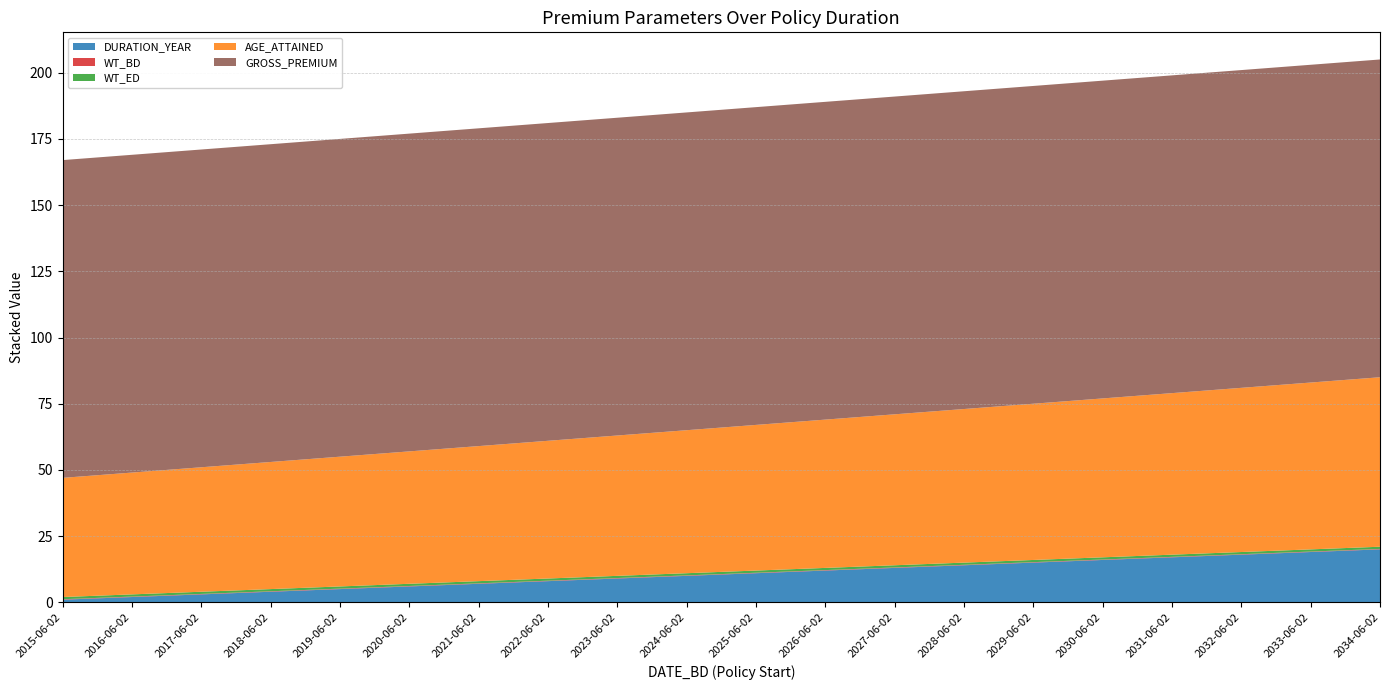

Reading left to right, list all the values displayed in this chart.

DURATION_YEAR: 2015-06-02=1.0	2016-06-02=2.0	2017-06-02=3.0	2018-06-02=4.0	2019-06-02=5.0	2020-06-02=6.0	2021-06-02=7.0	2022-06-02=8.0	2023-06-02=9.0	2024-06-02=10.0	2025-06-02=11.0	2026-06-02=12.0	2027-06-02=13.0	2028-06-02=14.0	2029-06-02=15.0	2030-06-02=16.0	2031-06-02=17.0	2032-06-02=18.0	2033-06-02=19.0	2034-06-02=20.0
WT_BD: 2015-06-02=0.2	2016-06-02=0.2	2017-06-02=0.2	2018-06-02=0.2	2019-06-02=0.2	2020-06-02=0.2	2021-06-02=0.2	2022-06-02=0.2	2023-06-02=0.2	2024-06-02=0.2	2025-06-02=0.2	2026-06-02=0.2	2027-06-02=0.2	2028-06-02=0.2	2029-06-02=0.2	2030-06-02=0.2	2031-06-02=0.2	2032-06-02=0.2	2033-06-02=0.2	2034-06-02=0.2
WT_ED: 2015-06-02=0.8	2016-06-02=0.8	2017-06-02=0.8	2018-06-02=0.8	2019-06-02=0.8	2020-06-02=0.8	2021-06-02=0.8	2022-06-02=0.8	2023-06-02=0.8	2024-06-02=0.8	2025-06-02=0.8	2026-06-02=0.8	2027-06-02=0.8	2028-06-02=0.8	2029-06-02=0.8	2030-06-02=0.8	2031-06-02=0.8	2032-06-02=0.8	2033-06-02=0.8	2034-06-02=0.8
AGE_ATTAINED: 2015-06-02=45.0	2016-06-02=46.0	2017-06-02=47.0	2018-06-02=48.0	2019-06-02=49.0	2020-06-02=50.0	2021-06-02=51.0	2022-06-02=52.0	2023-06-02=53.0	2024-06-02=54.0	2025-06-02=55.0	2026-06-02=56.0	2027-06-02=57.0	2028-06-02=58.0	2029-06-02=59.0	2030-06-02=60.0	2031-06-02=61.0	2032-06-02=62.0	2033-06-02=63.0	2034-06-02=64.0
GROSS_PREMIUM: 2015-06-02=120.0	2016-06-02=120.0	2017-06-02=120.0	2018-06-02=120.0	2019-06-02=120.0	2020-06-02=120.0	2021-06-02=120.0	2022-06-02=120.0	2023-06-02=120.0	2024-06-02=120.0	2025-06-02=120.0	2026-06-02=120.0	2027-06-02=120.0	2028-06-02=120.0	2029-06-02=120.0	2030-06-02=120.0	2031-06-02=120.0	2032-06-02=120.0	2033-06-02=120.0	2034-06-02=120.0